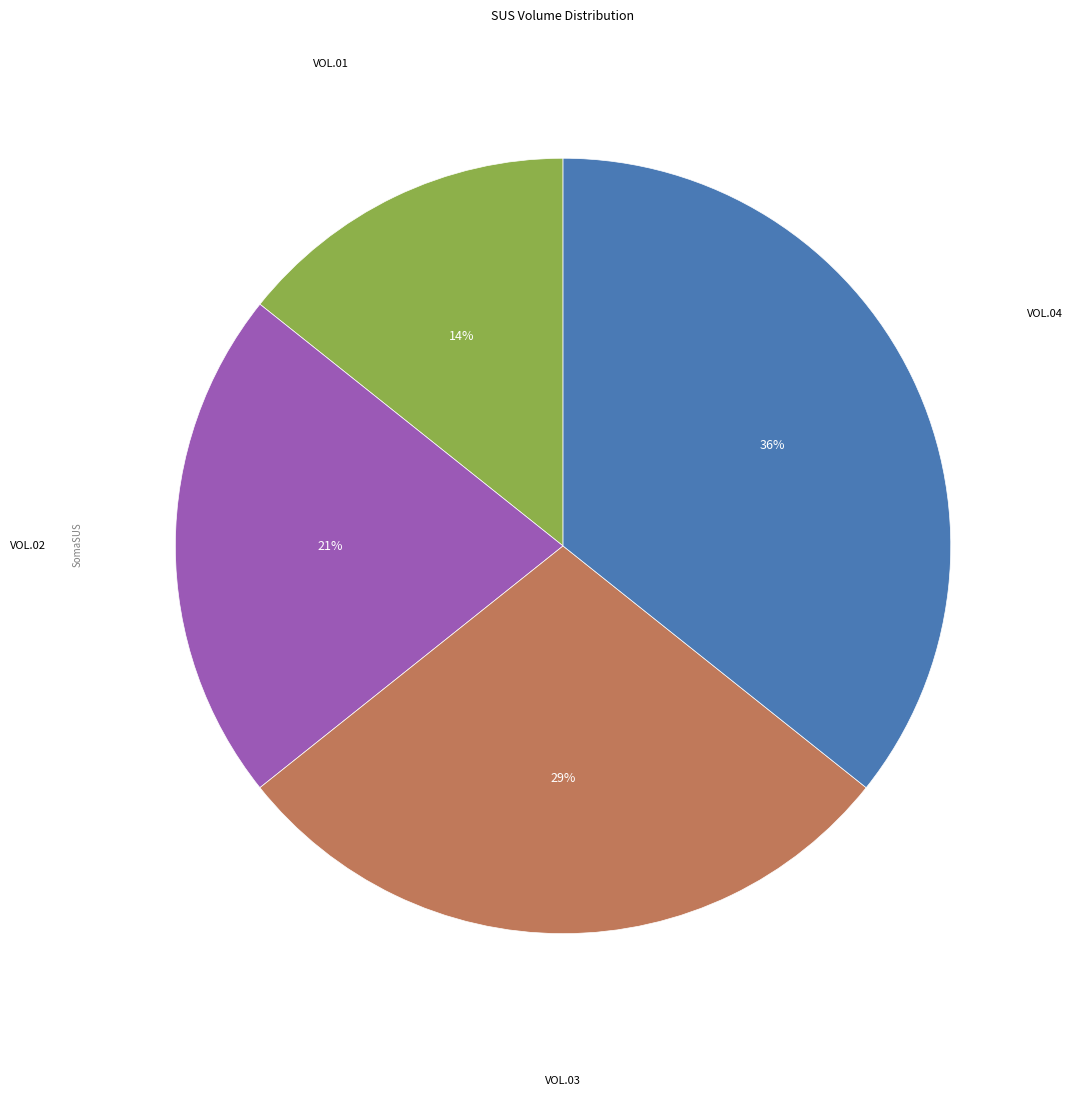

Is there a majority slice in this chart?

No